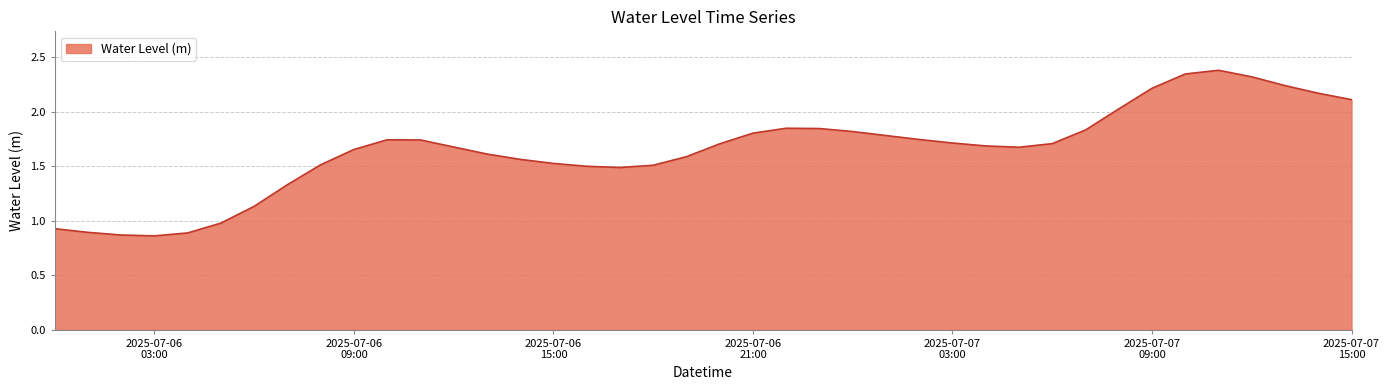

What is the maximum value shown in the chart?

2.4